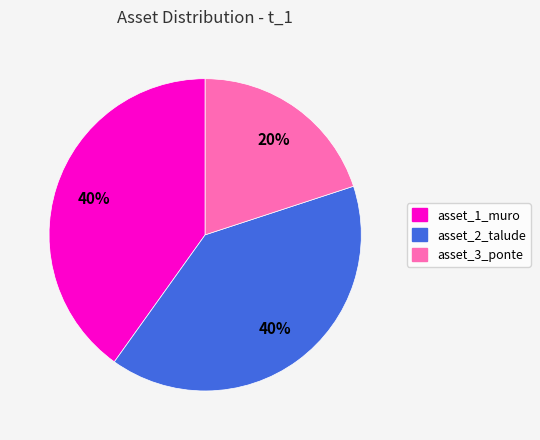

To the nearest percent, what portion does asset_2_talude represent?

40%